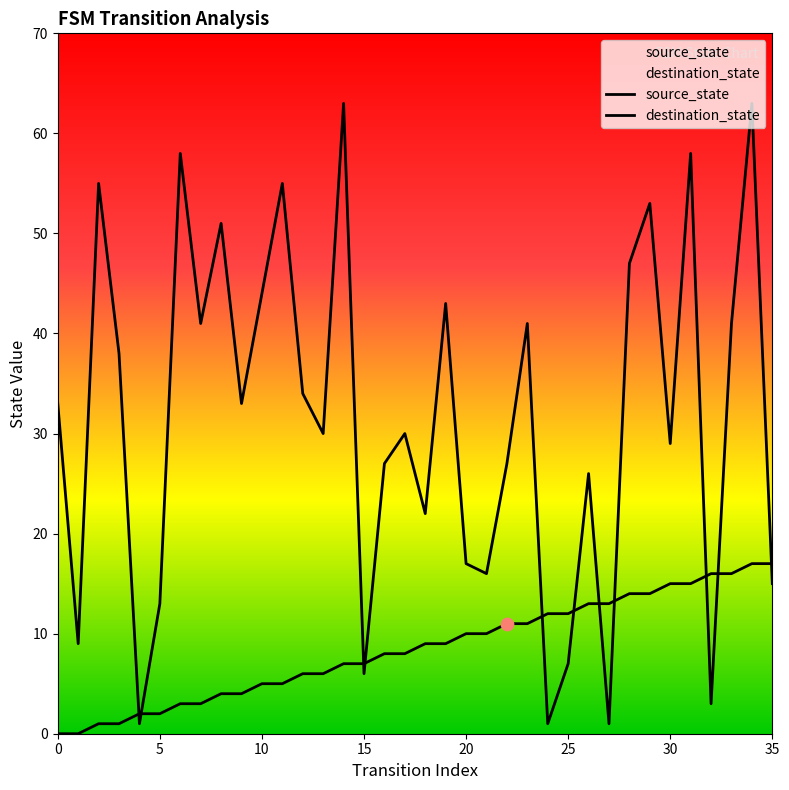

Which series reaches the minimum Y coordinate?

source_state